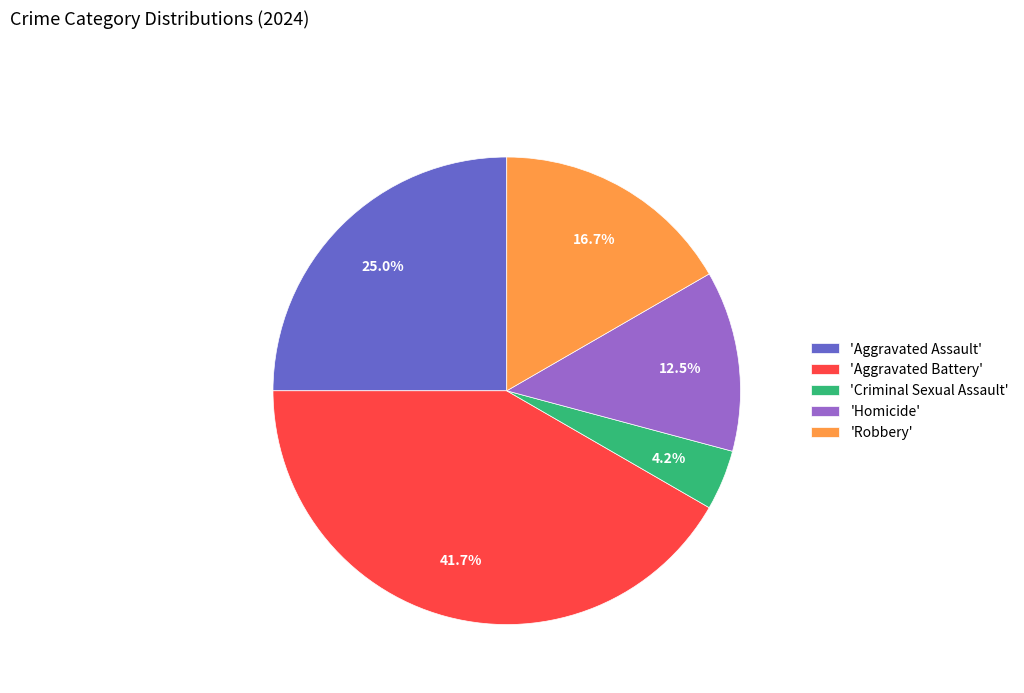

Which category has the smallest portion of the pie?

'Criminal Sexual Assault'